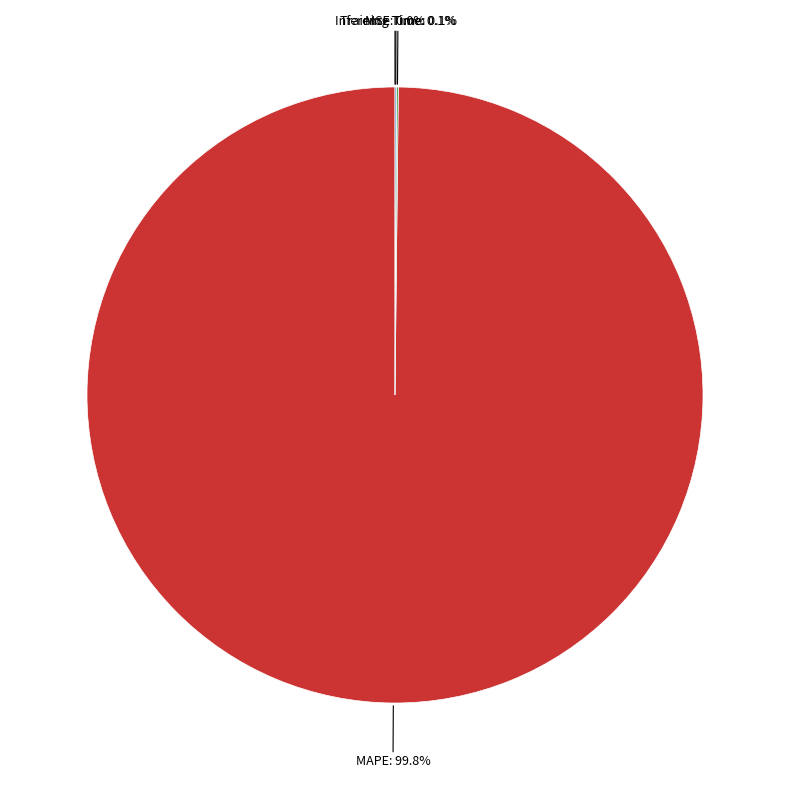

What is the largest slice in the pie chart?

MAPE